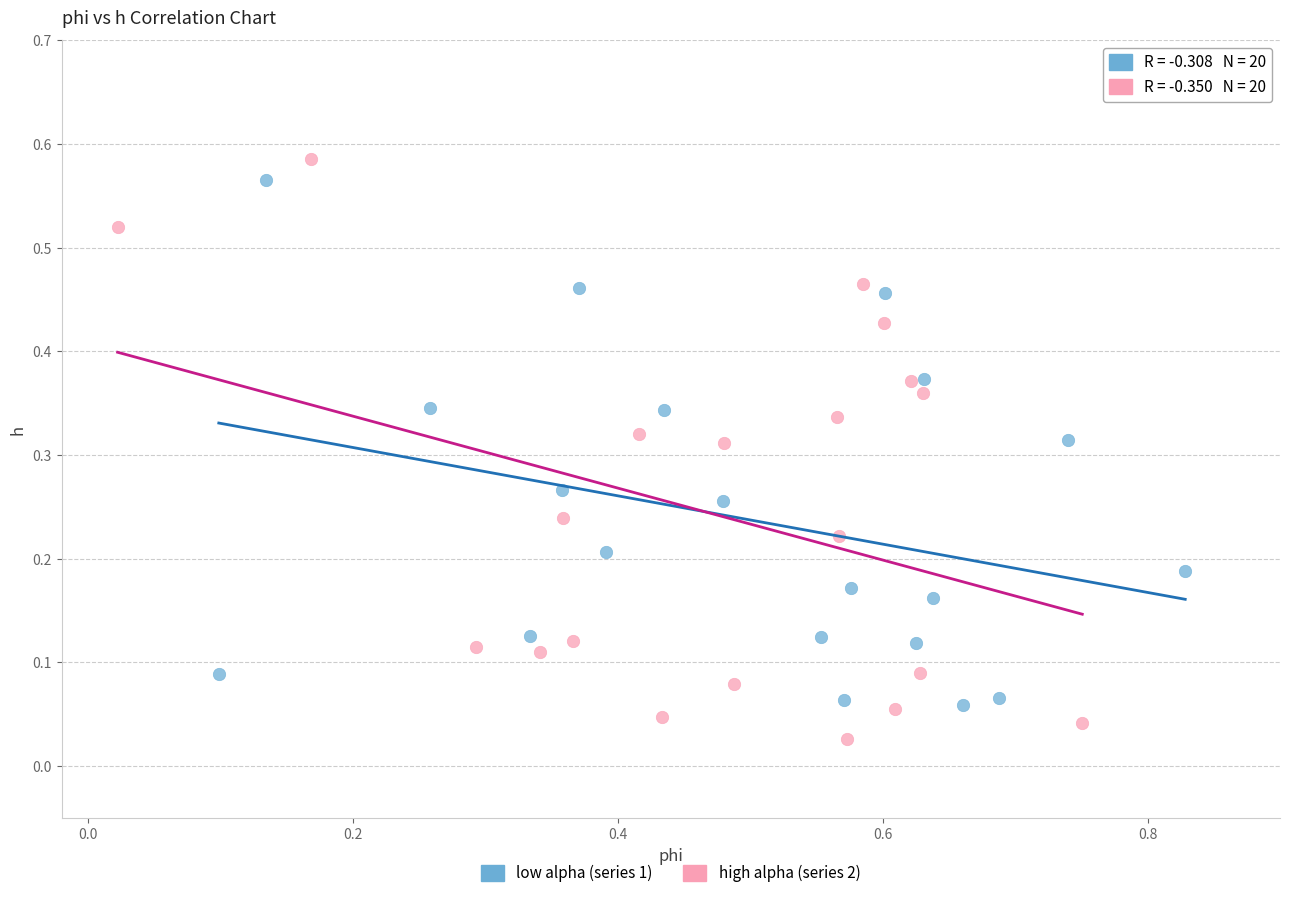

Which series has the widest spread of Y values?

high alpha (series 2)